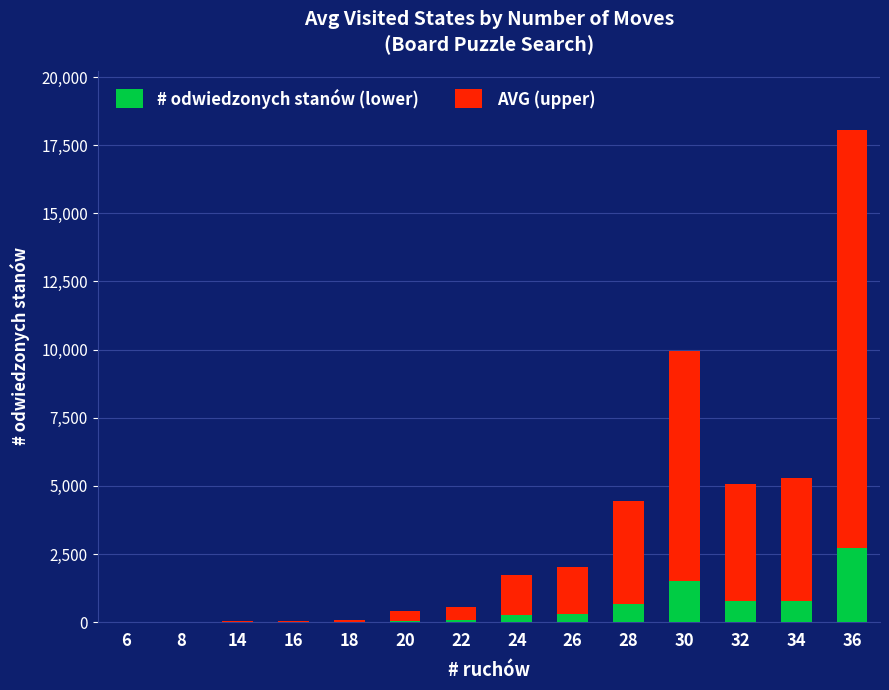

At which category is the sum across all series the highest?

36